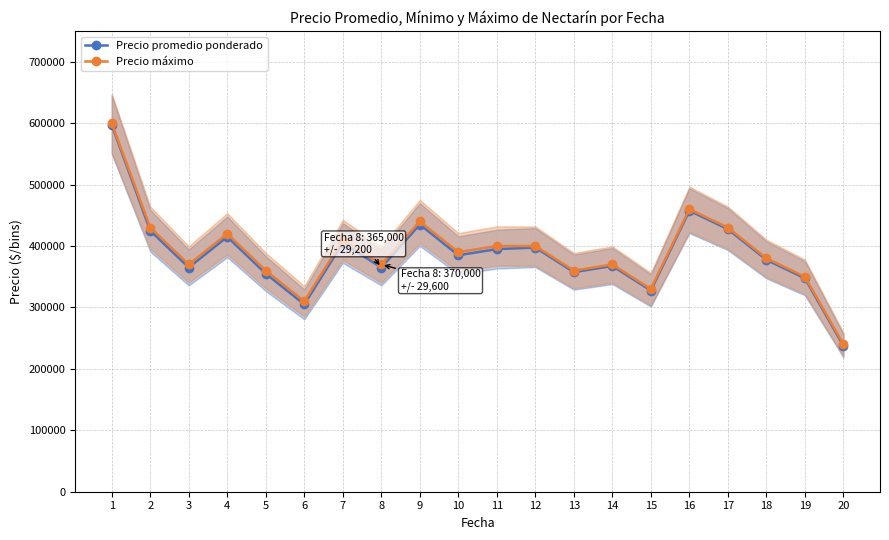

What are all the series names shown in the legend?

Precio promedio ponderado, Precio máximo